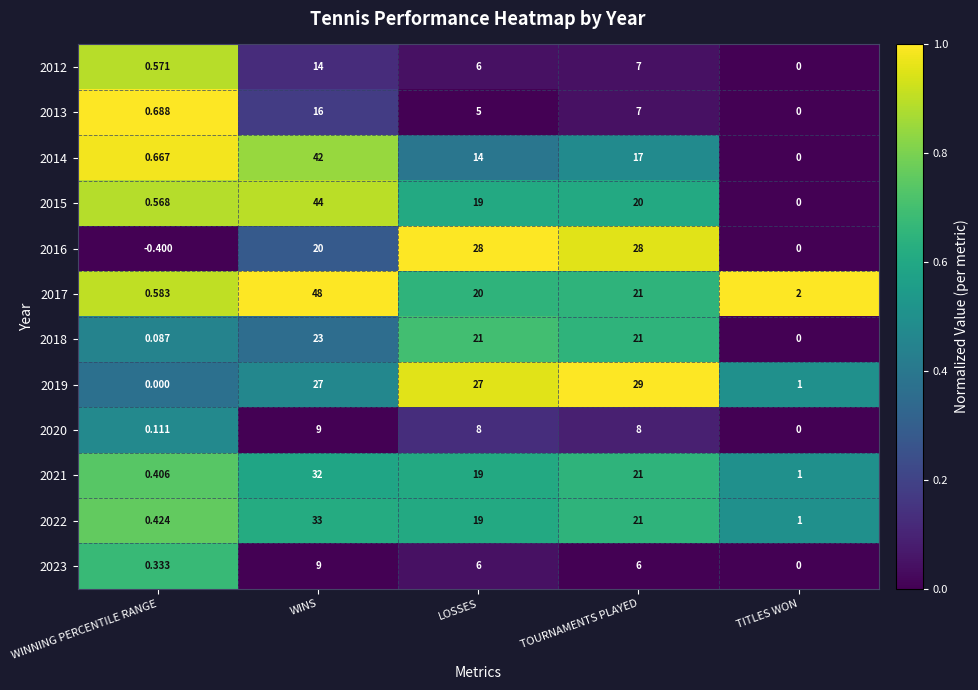

What is the spread (max minus min) of values at TITLES WON?

2.0